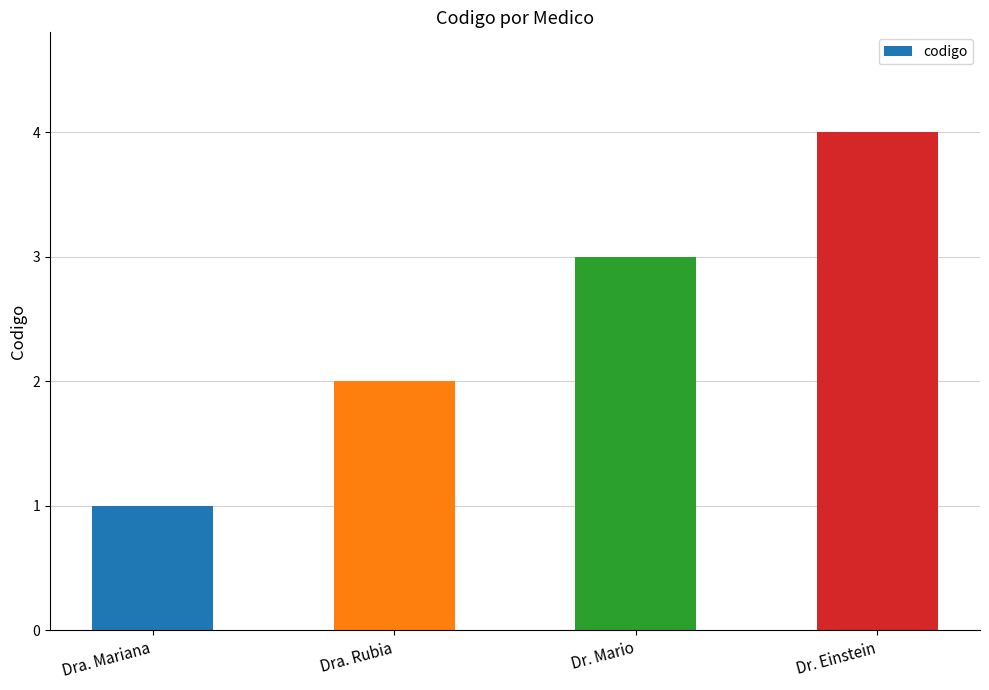

What is the change in value from Dr. Mario to Dr. Einstein?

+1